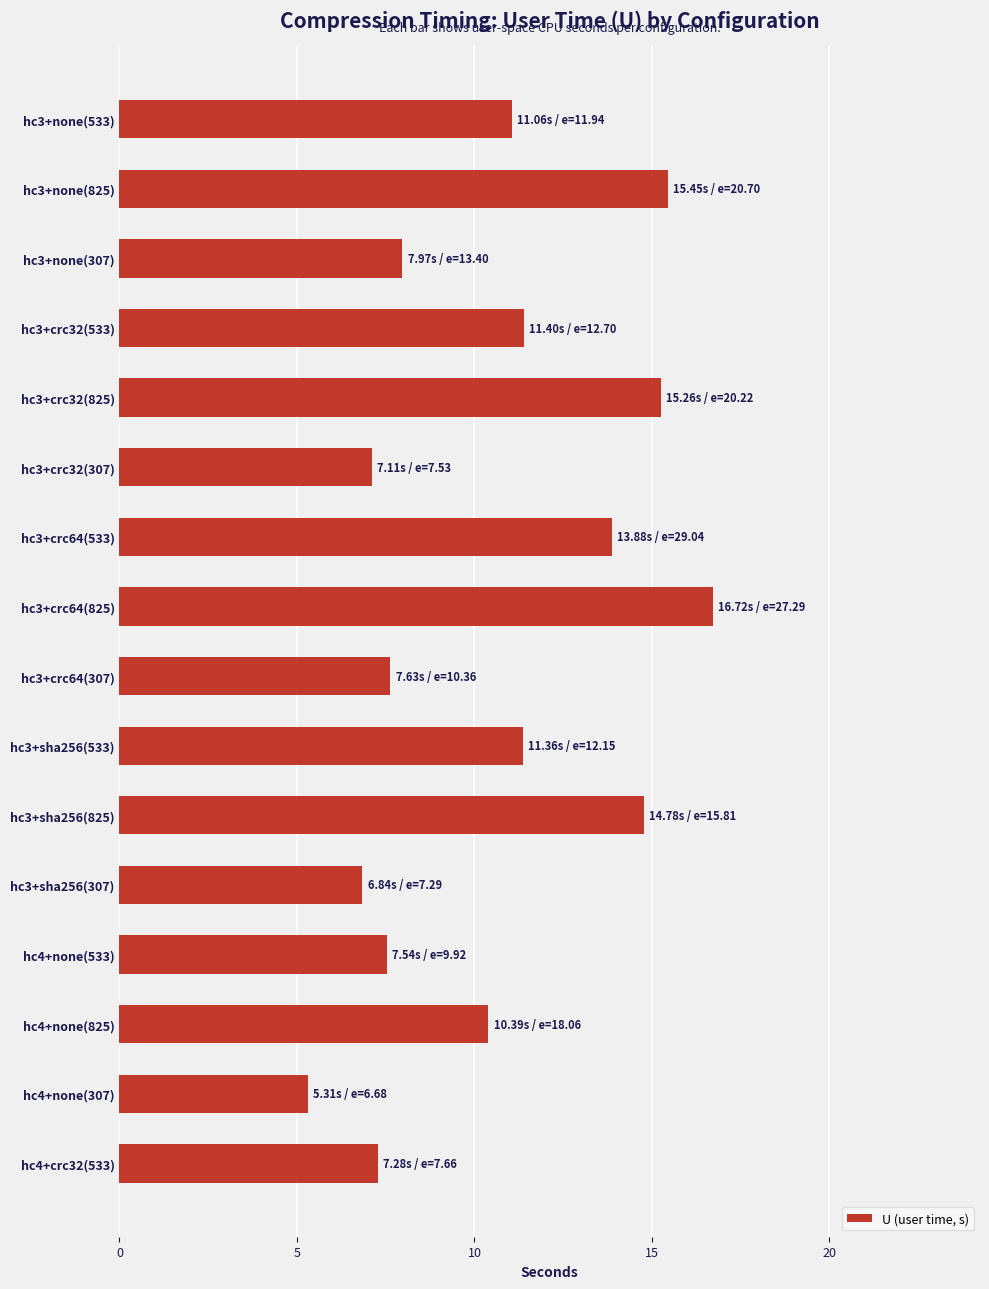

True or false: the data shows 8.0 at hc3+none(307).

True